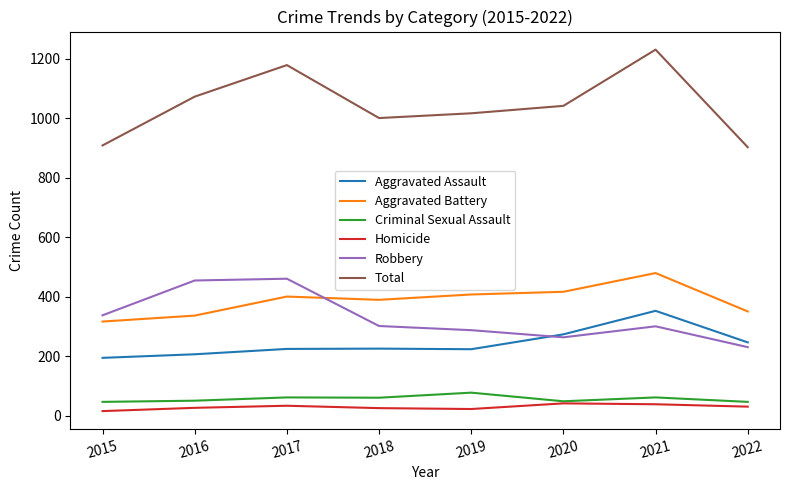

True or false: Criminal Sexual Assault and Total cross at least once.

False